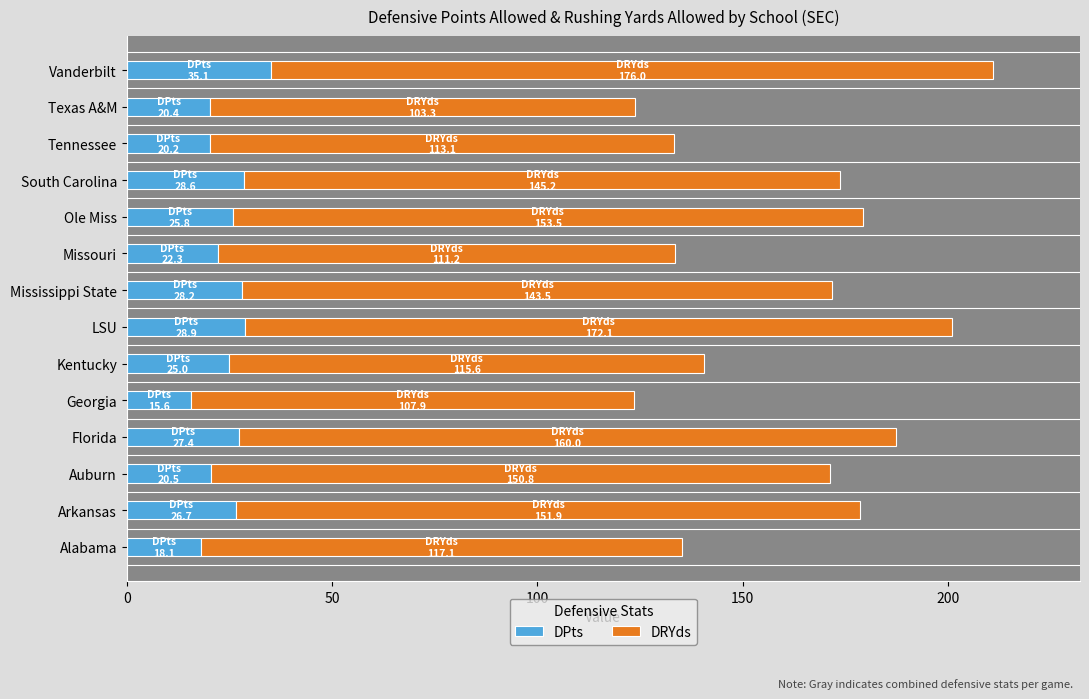

At which category is the sum across all series the highest?

Vanderbilt